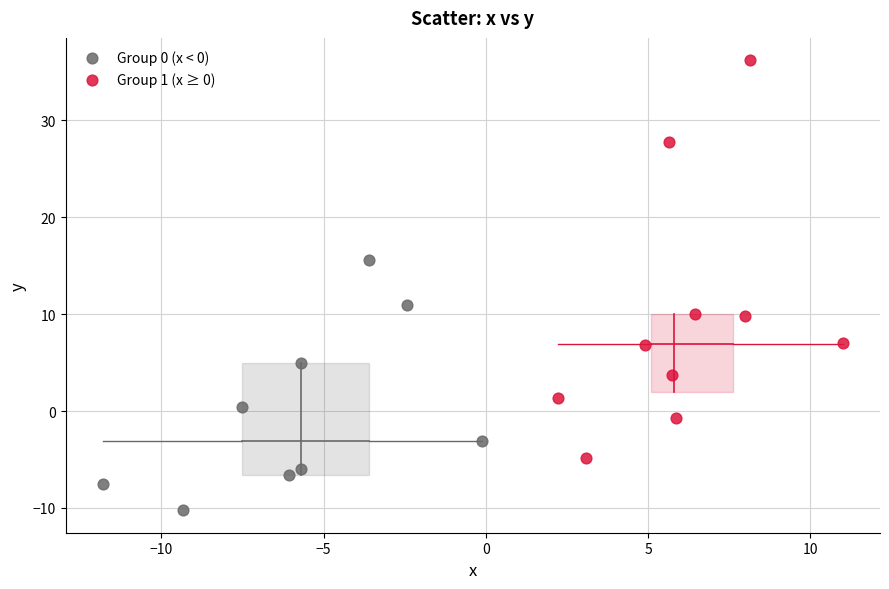

Which series reaches the minimum Y coordinate?

Group 0 (x < 0)